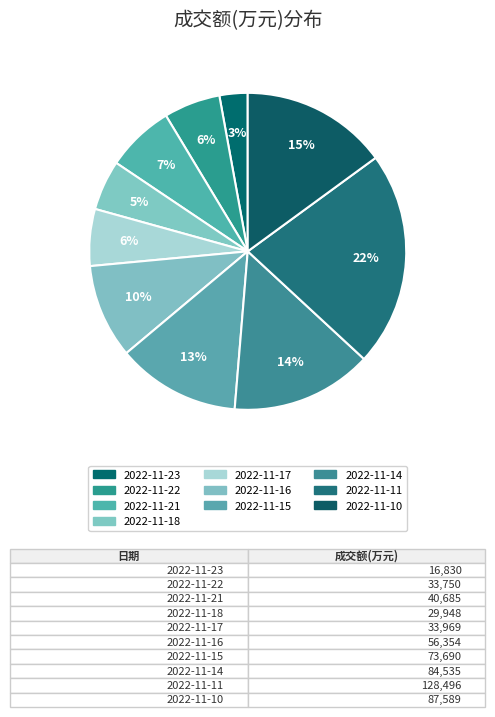

How many slices are in this pie chart?

10